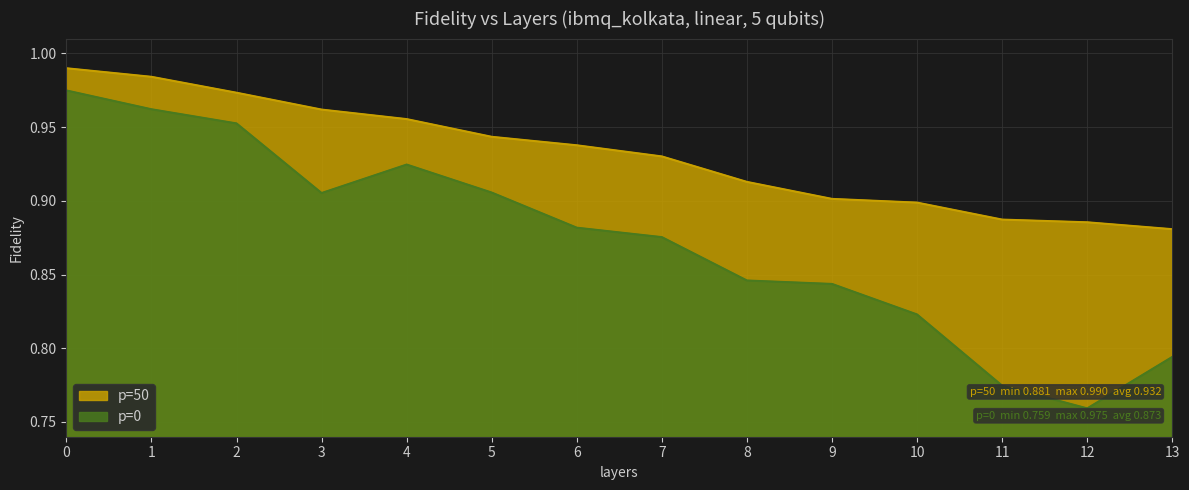

True or false: p=0 has more than 1 interior local peaks.

False